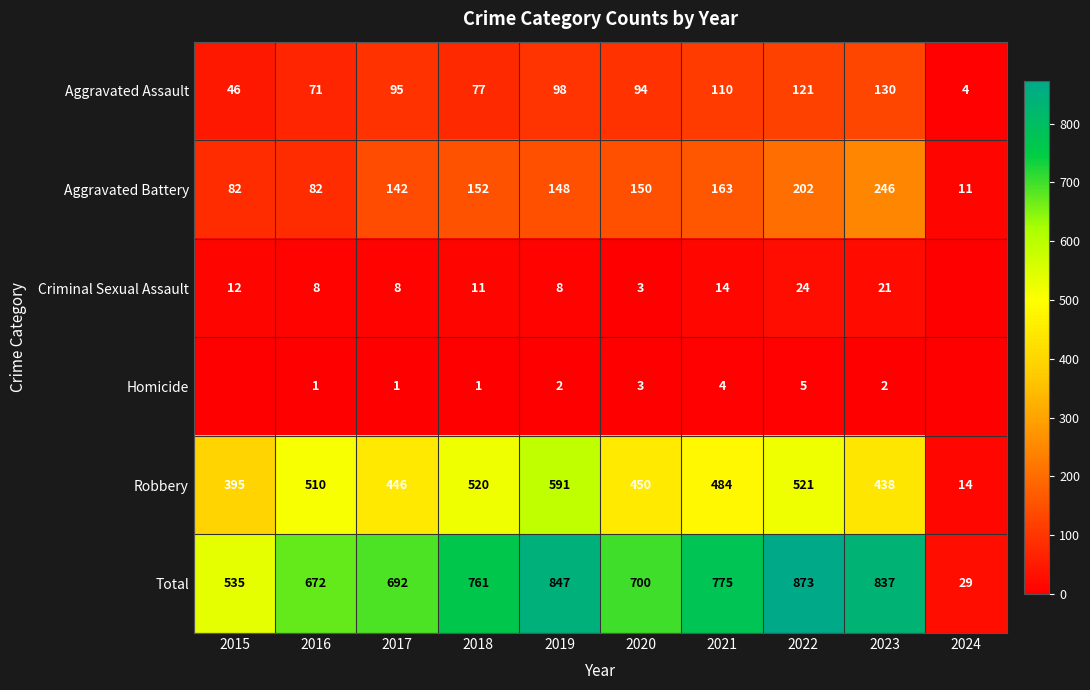

What is the difference between the maximum and minimum values in the Aggravated Assault series?

126